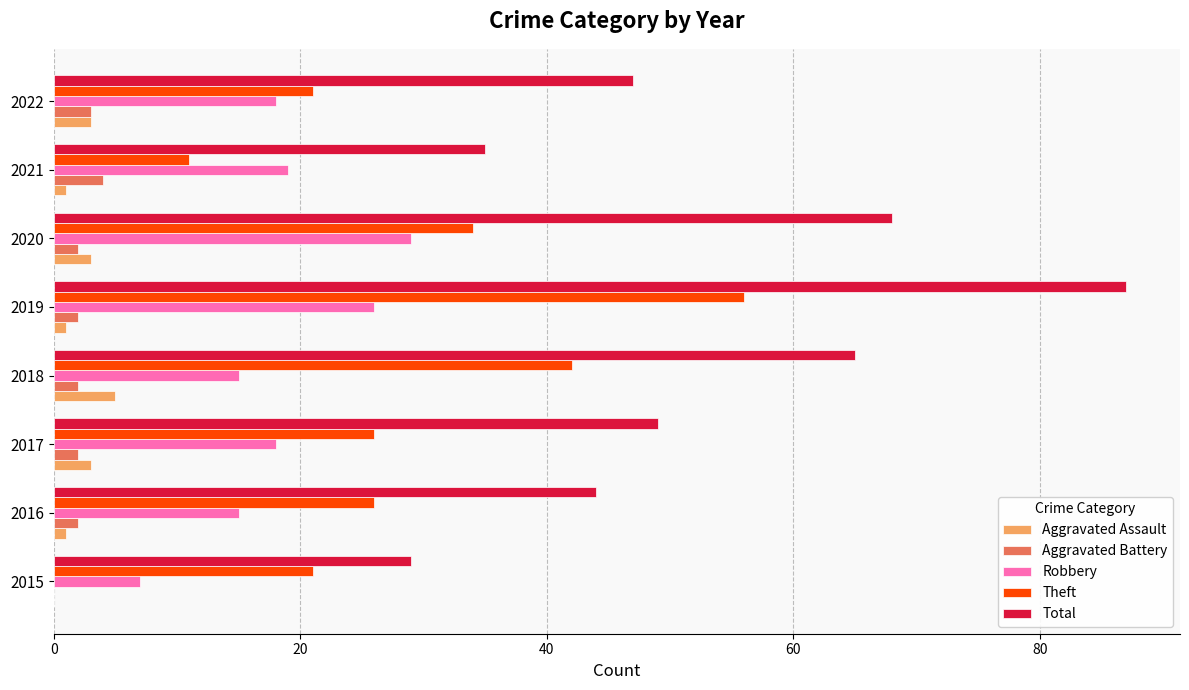

Is it true that Robbery equals 15 at 2018?

True